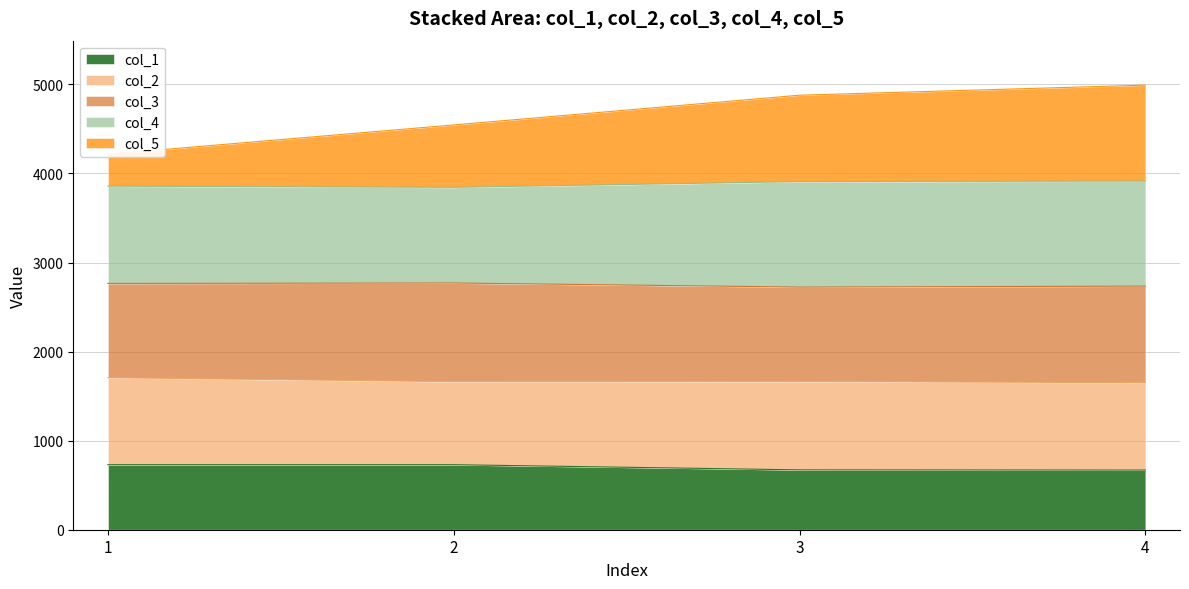

The value of col_1 at 4 is 228. True or false?

False